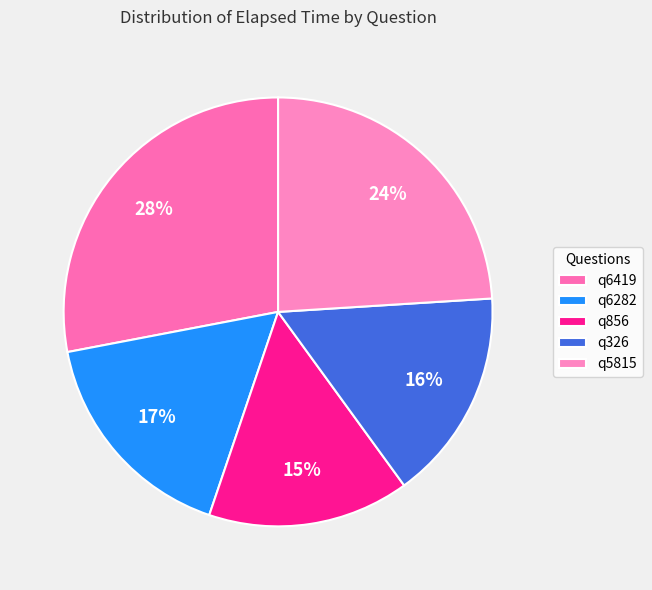

True or false: q6419 accounts for 28% of the total.

True